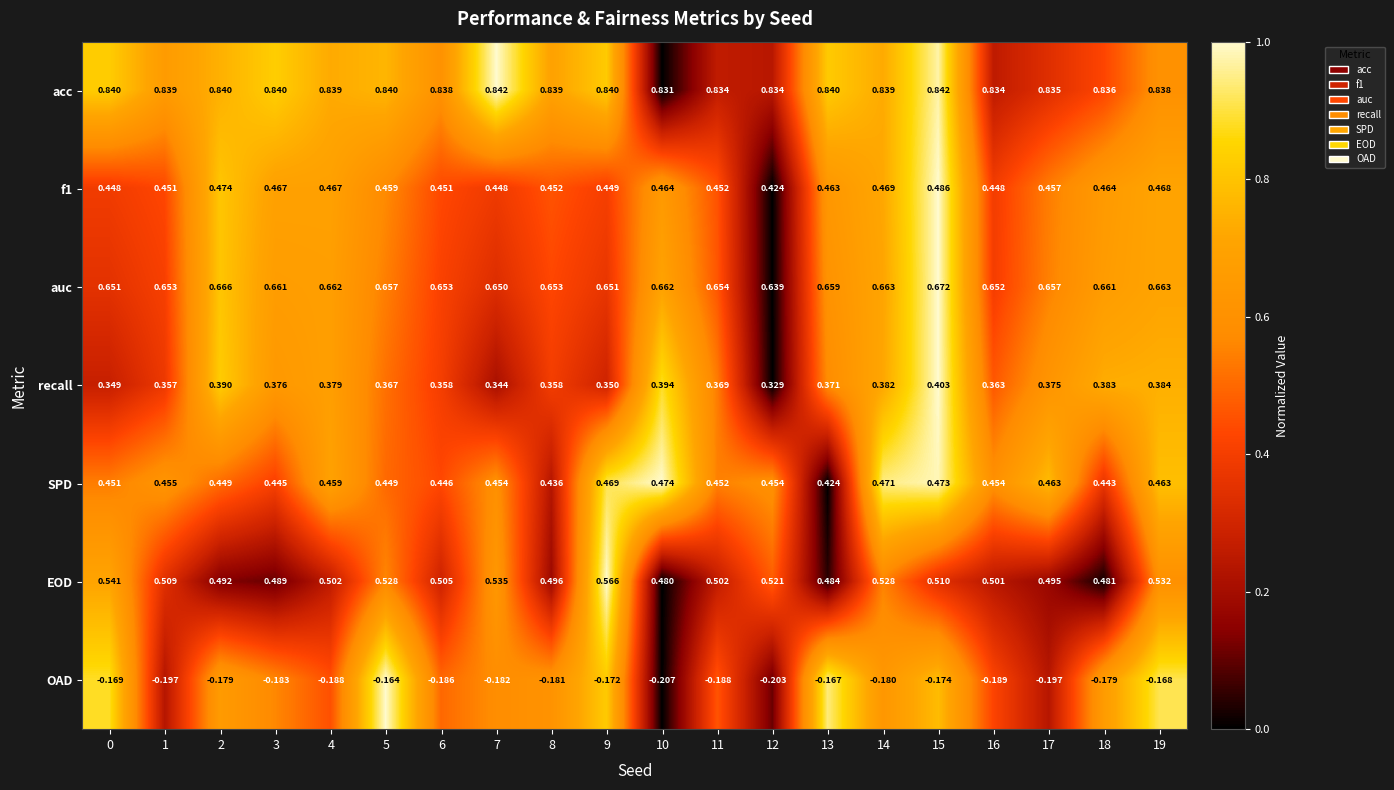

At which category is the sum across all series the highest?

15